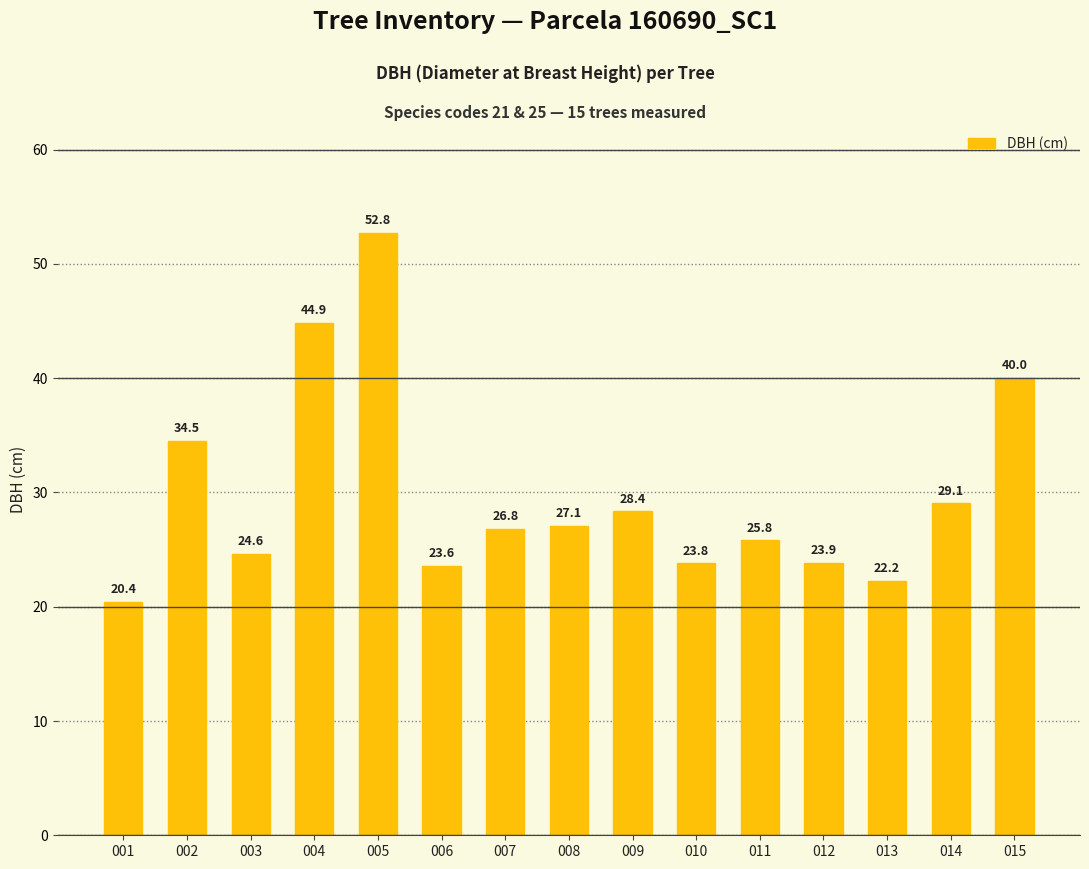

What is the sum of all values?

447.8